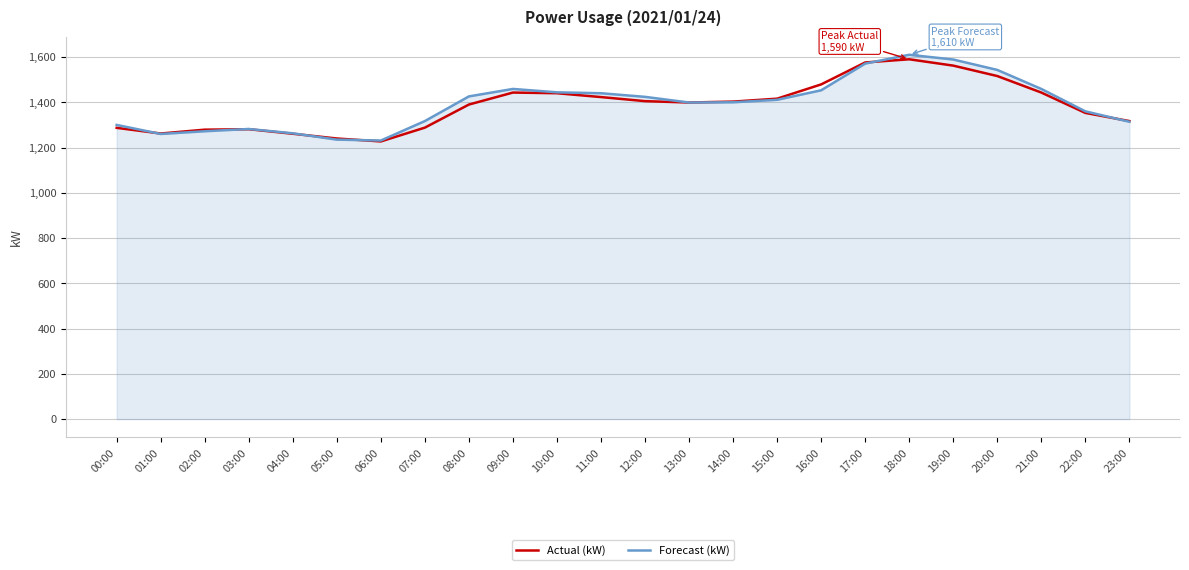

What is the spread (max minus min) of values at 05:00?

5